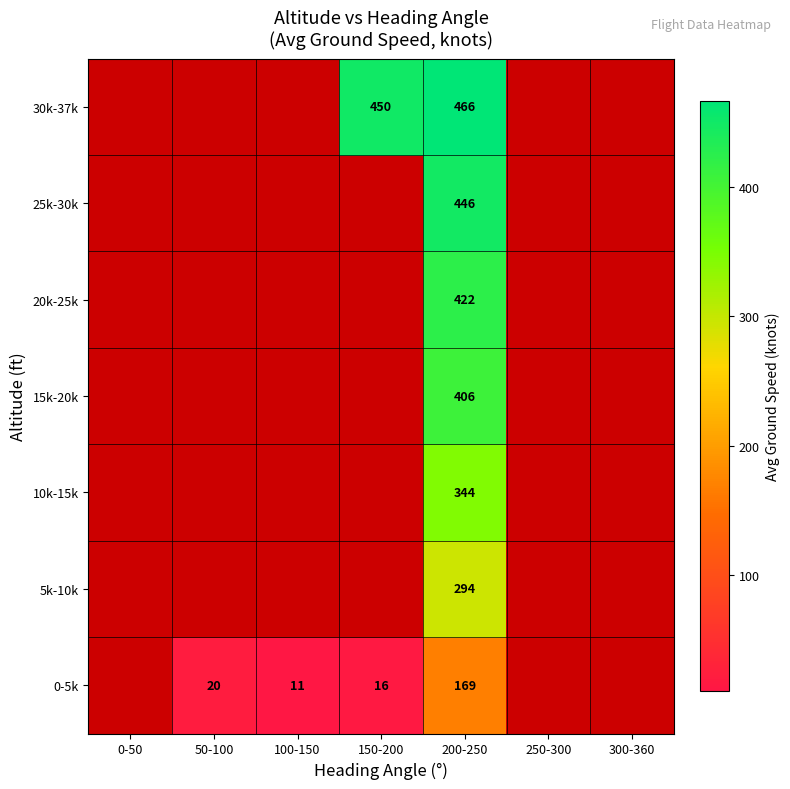

What is the maximum value shown in the chart?

466.0